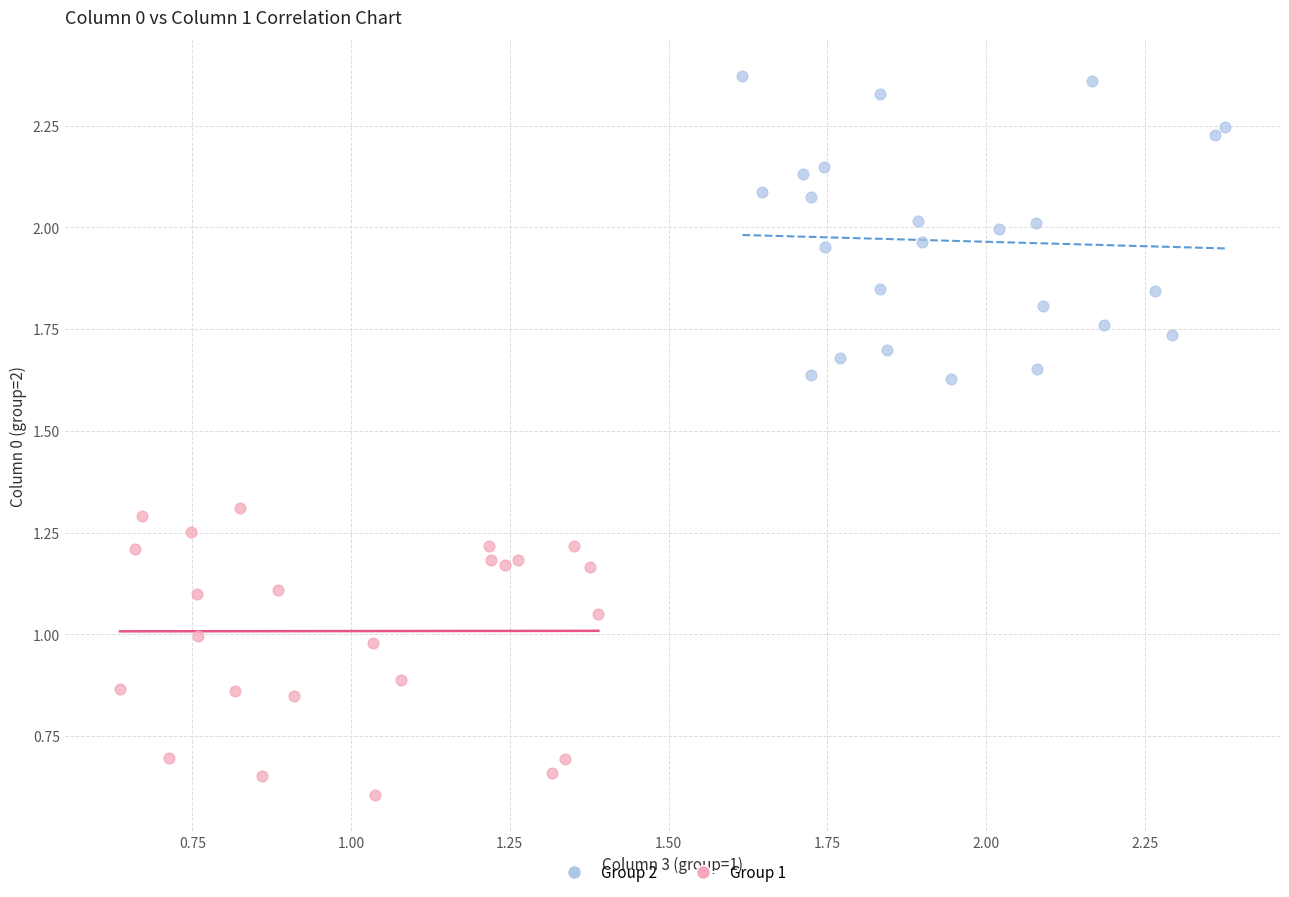

Which series contains the lowest Y value?

Group 1